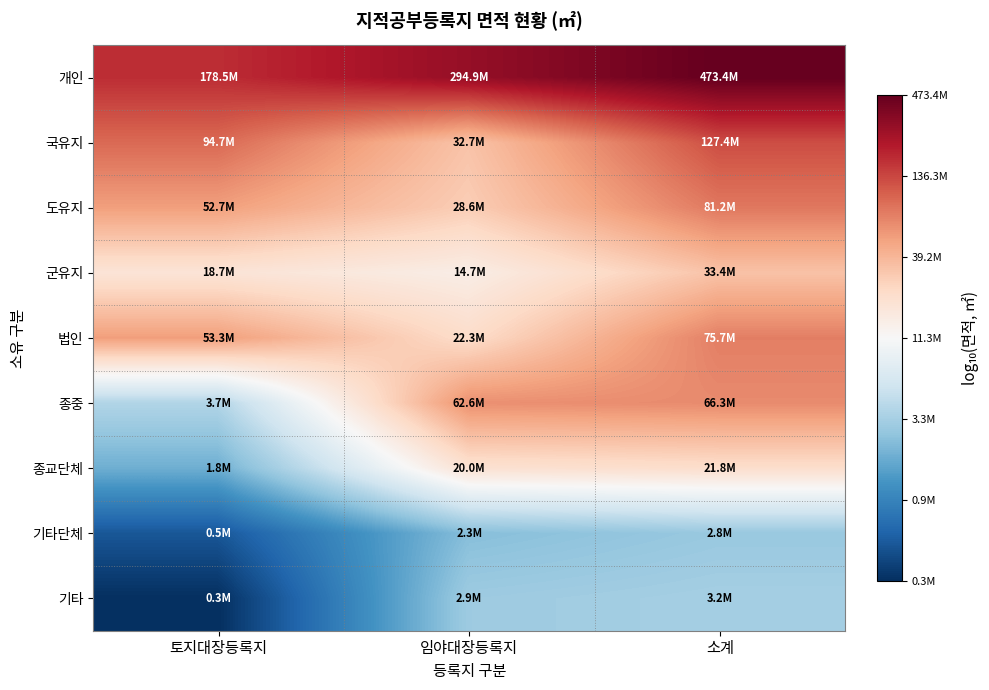

Which series has the largest total across all categories?

개인